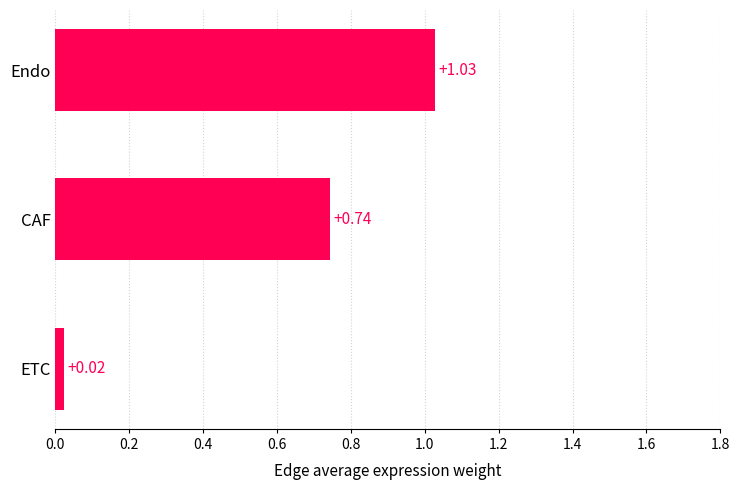

List the labels in order of value, smallest first.

ETC, CAF, Endo